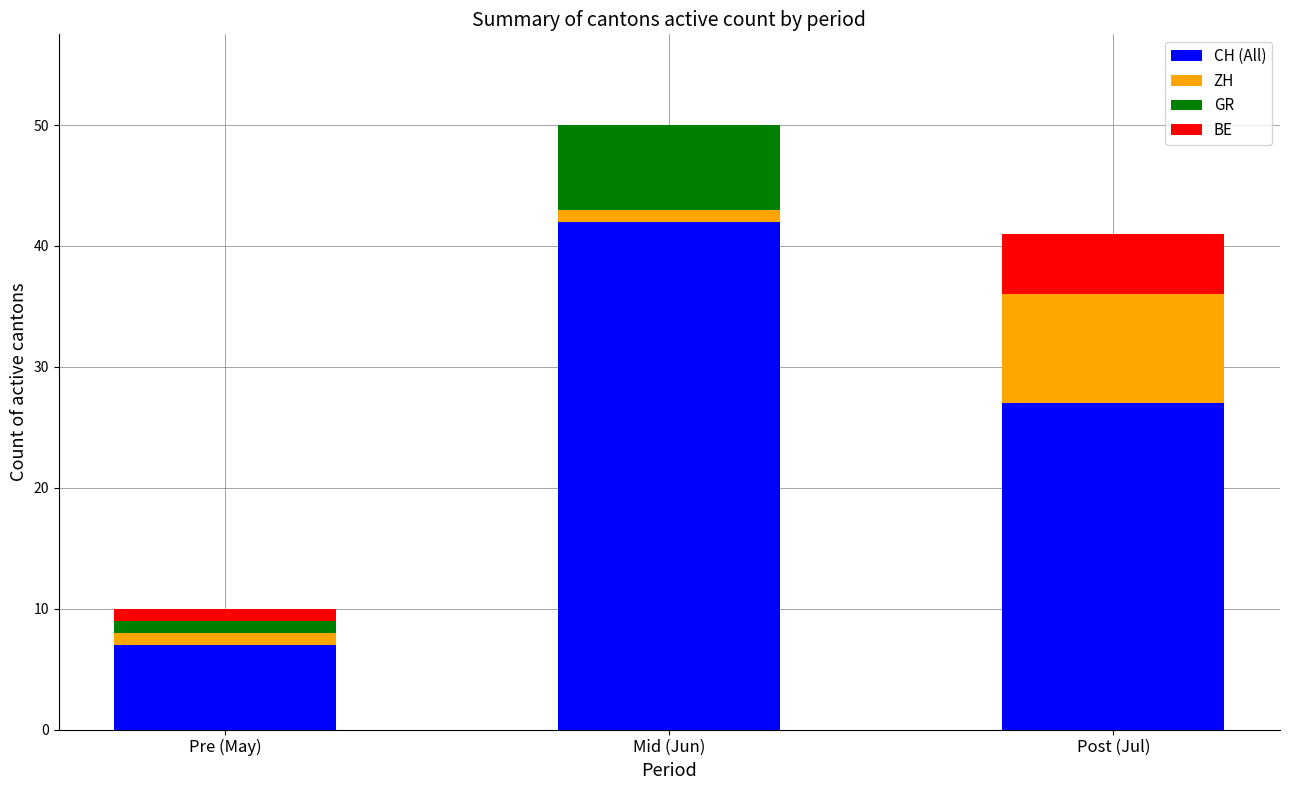

What is the total value across all series at Post (Jul)?

41